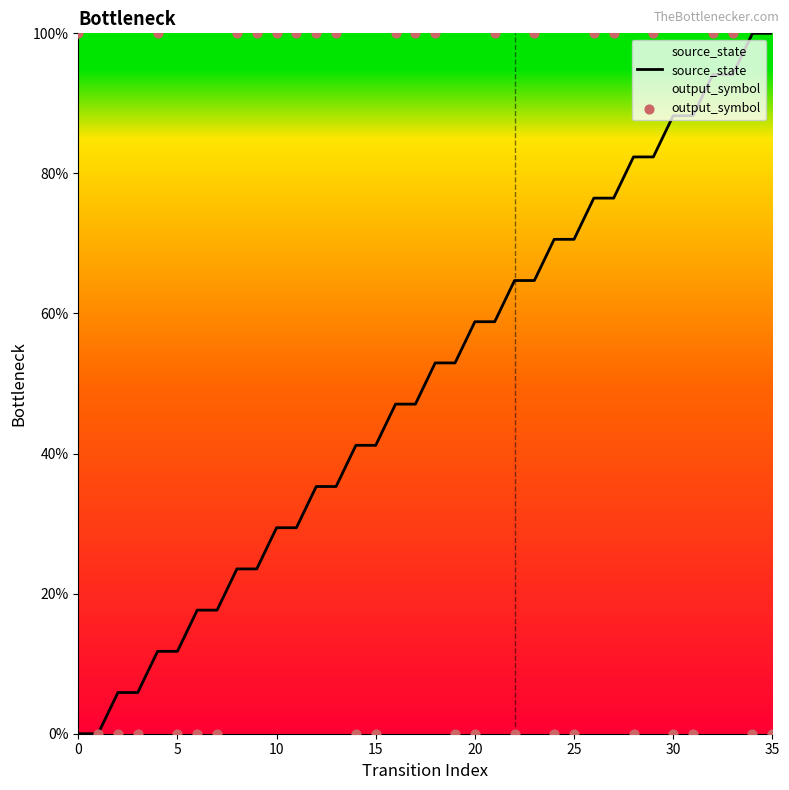

Is the value of output_symbol at 33 greater than the value of source_state at 21?

Yes